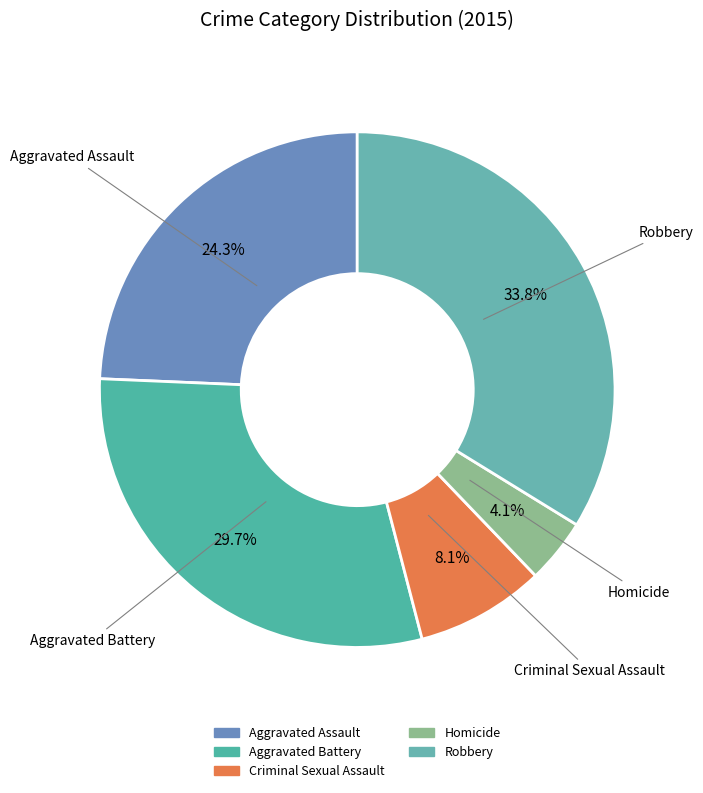

How many segments does this pie chart have?

5